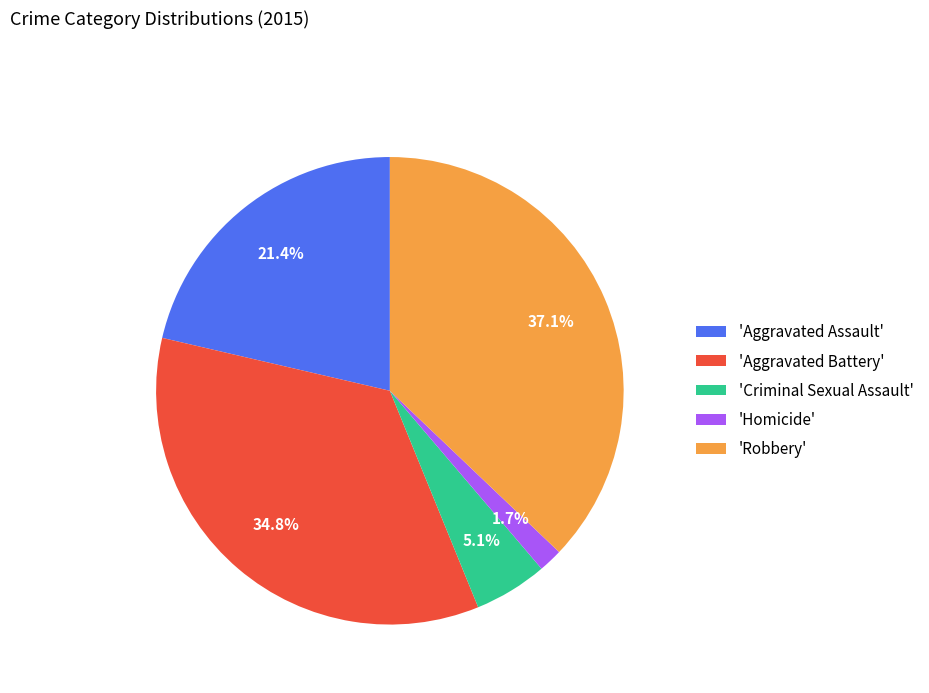

Combined, what portion of the pie is 'Robbery' and 'Homicide'?

38.8%